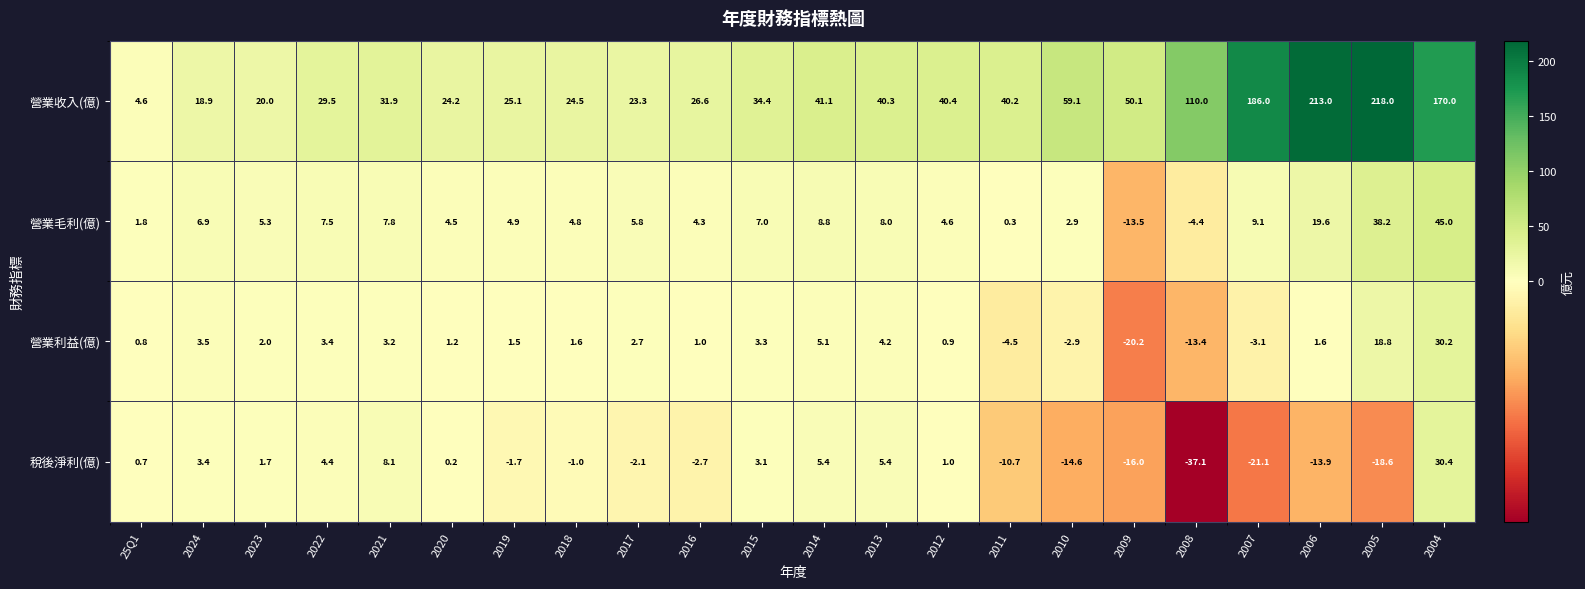

Is it true that 營業收入(億) equals 57.0 at 2015?

False